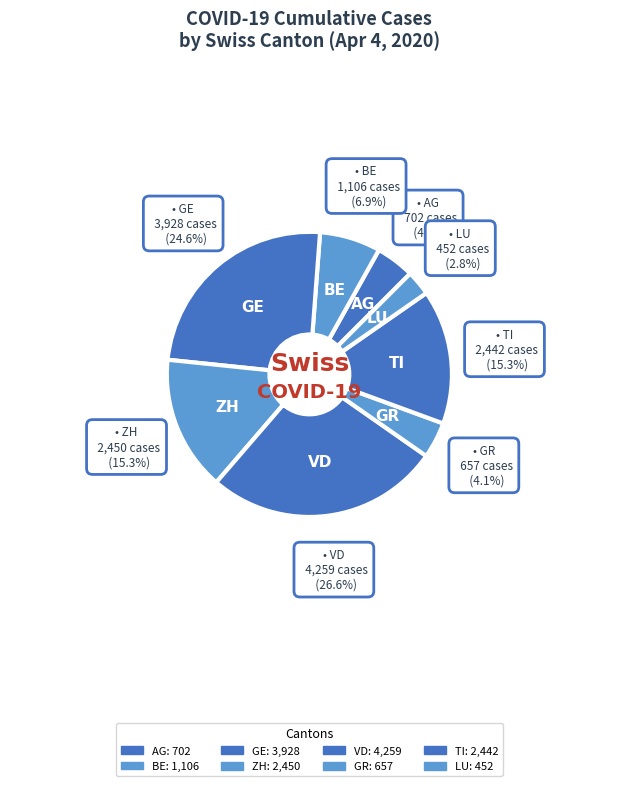

How many slices are in this pie chart?

8